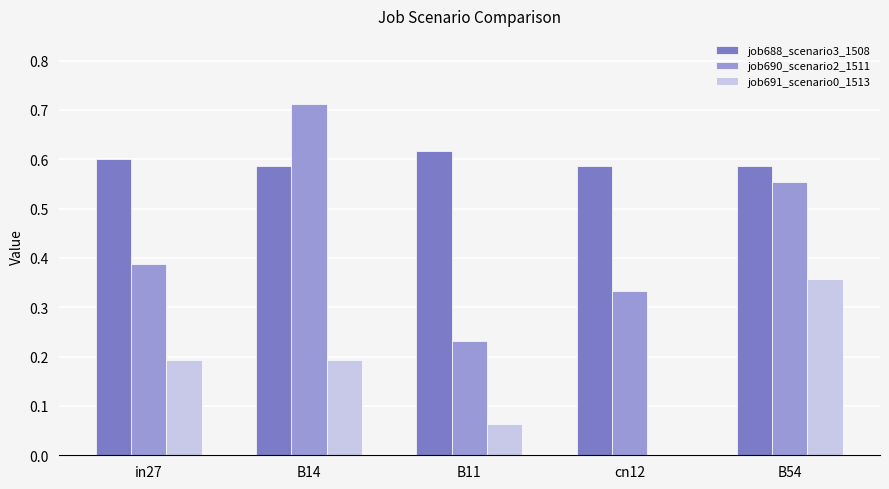

Which series has the largest total across all categories?

job688_scenario3_1508